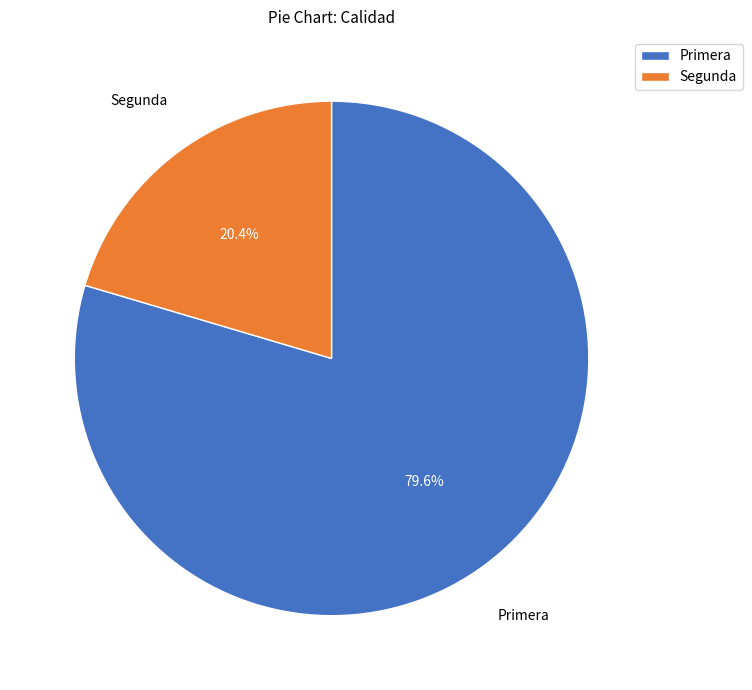

Does Segunda account for over 50% of the chart?

No